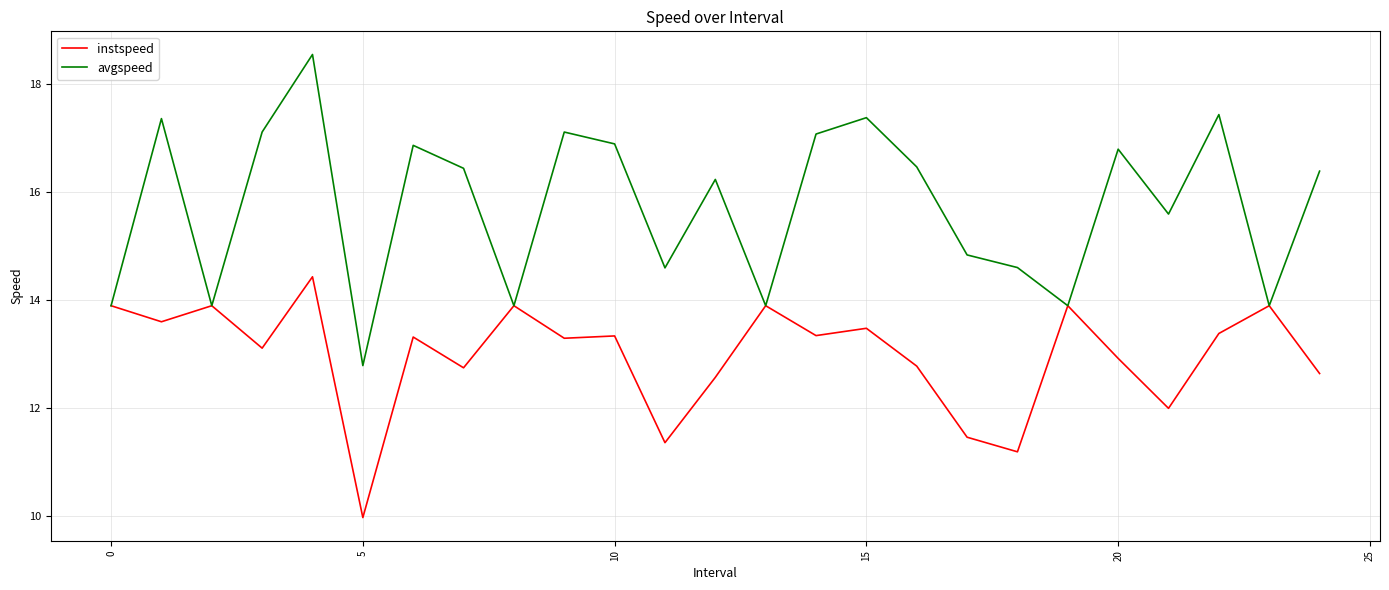

What is the sum of all avgspeed values?

393.7